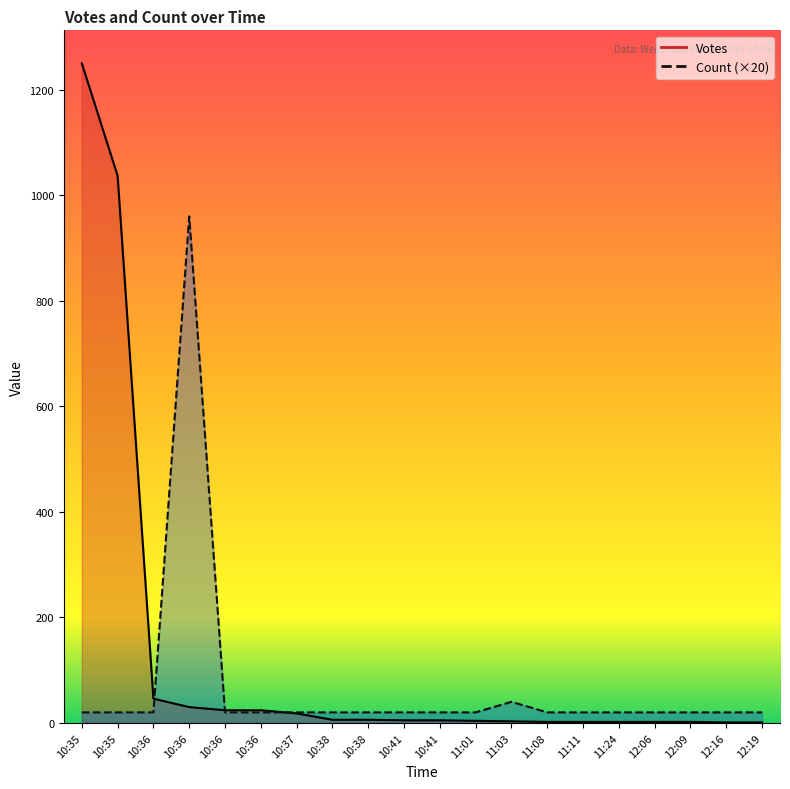

What value does the Count series have at 10:38?

20